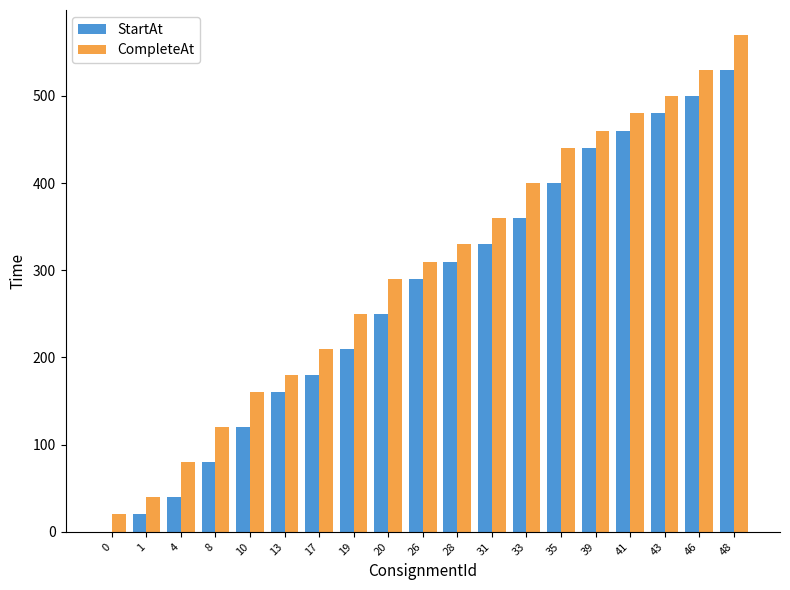

Are the bars grouped side by side (vs. stacked)?

Yes